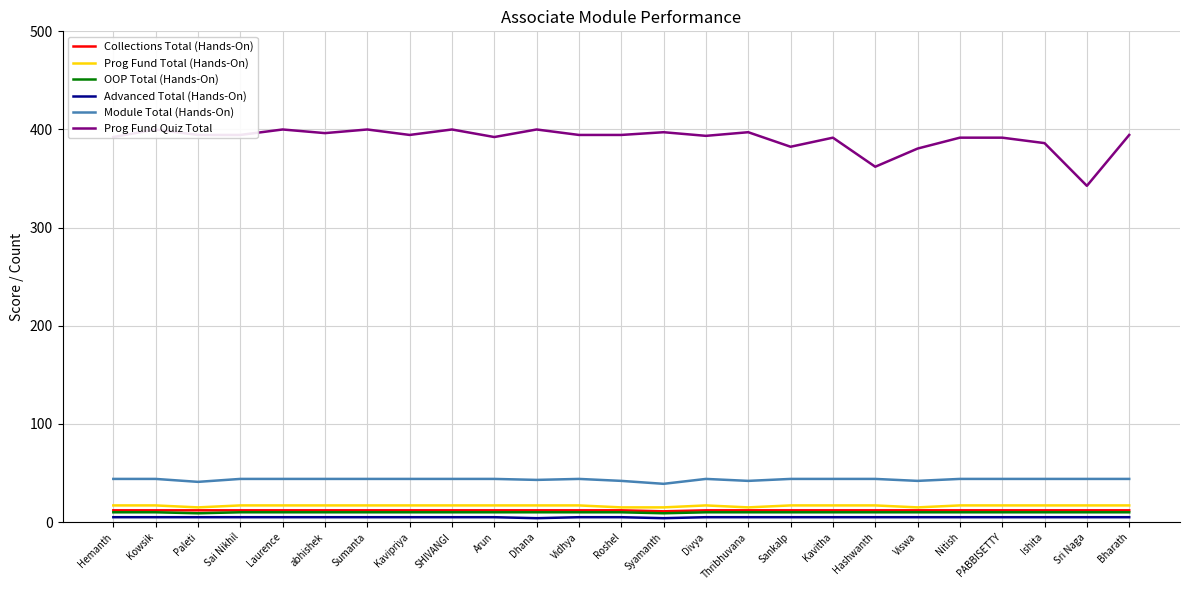

Reading left to right, transcribe all the data shown in this chart.

Collections Total (Hands-On): 12.0	12.0	12.0	12.0	12.0	12.0	12.0	12.0	12.0	12.0	12.0	12.0	12.0	11.0	12.0	12.0	12.0	12.0	12.0	12.0	12.0	12.0	12.0	12.0	12.0
Prog Fund Total (Hands-On): 17.0	17.0	15.0	17.0	17.0	17.0	17.0	17.0	17.0	17.0	17.0	17.0	15.0	15.0	17.0	15.0	17.0	17.0	17.0	15.0	17.0	17.0	17.0	17.0	17.0
OOP Total (Hands-On): 10.0	10.0	9.0	10.0	10.0	10.0	10.0	10.0	10.0	10.0	10.0	10.0	10.0	9.0	10.0	10.0	10.0	10.0	10.0	10.0	10.0	10.0	10.0	10.0	10.0
Advanced Total (Hands-On): 5.0	5.0	5.0	5.0	5.0	5.0	5.0	5.0	5.0	5.0	4.0	5.0	5.0	4.0	5.0	5.0	5.0	5.0	5.0	5.0	5.0	5.0	5.0	5.0	5.0
Module Total (Hands-On): 44.0	44.0	41.0	44.0	44.0	44.0	44.0	44.0	44.0	44.0	43.0	44.0	42.0	39.0	44.0	42.0	44.0	44.0	44.0	42.0	44.0	44.0	44.0	44.0	44.0
Prog Fund Quiz Total: 392.3	400.0	394.4	394.4	400.0	396.3	400.0	394.4	400.0	392.3	400.0	394.4	394.4	397.2	393.5	397.2	382.4	391.7	362.0	380.6	391.7	391.7	386.1	342.6	394.4